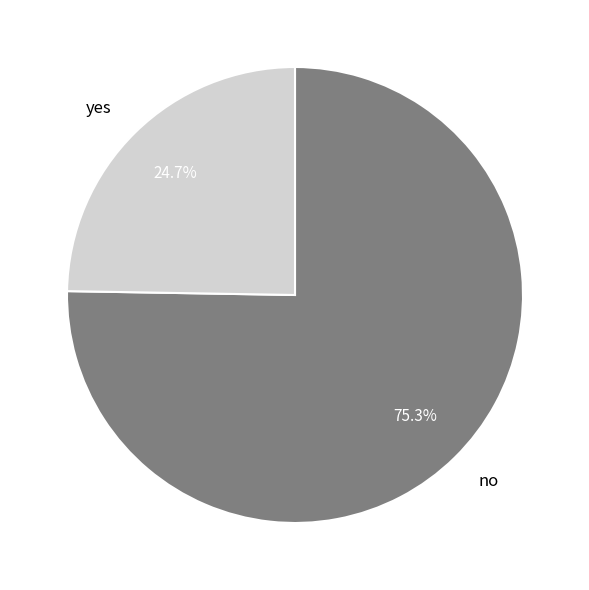

Approximately how many times larger is the value at yes compared to no?

0.3